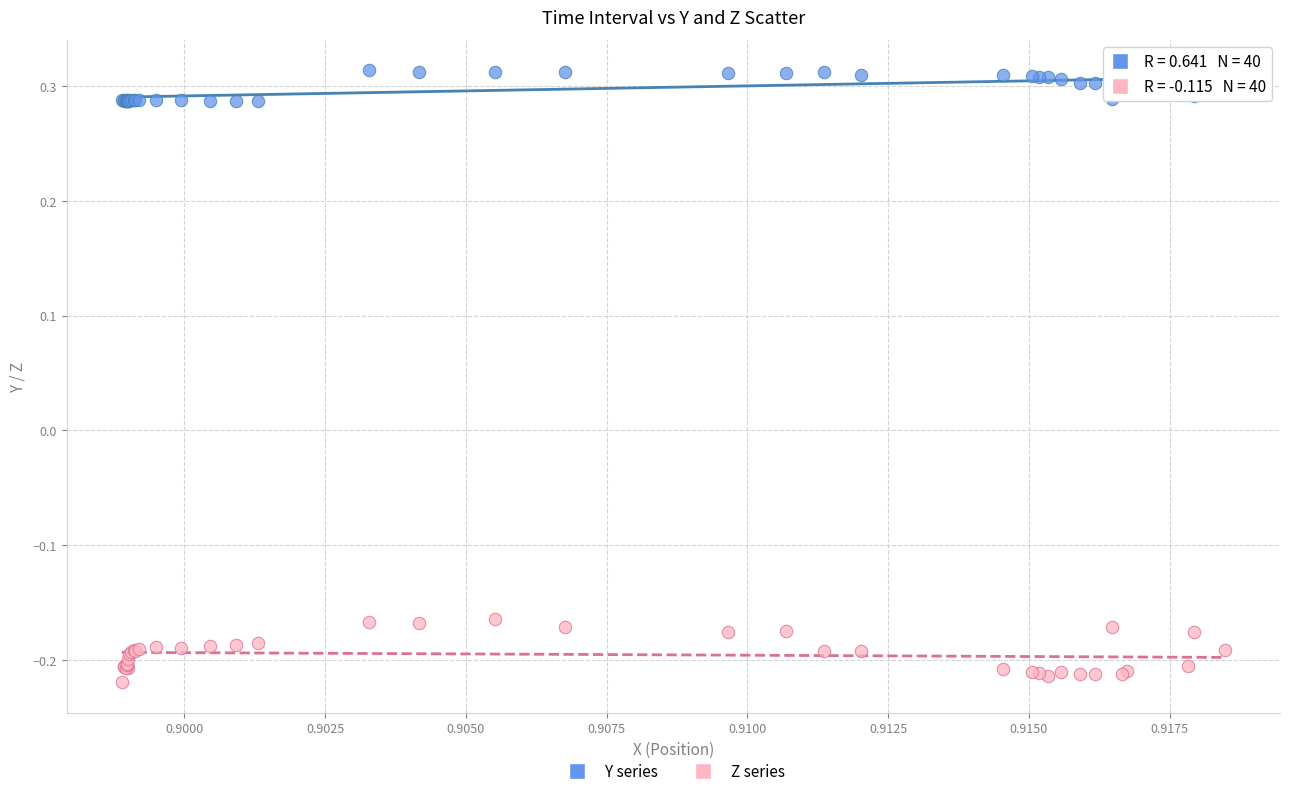

Which series contains the highest Y value?

Y series